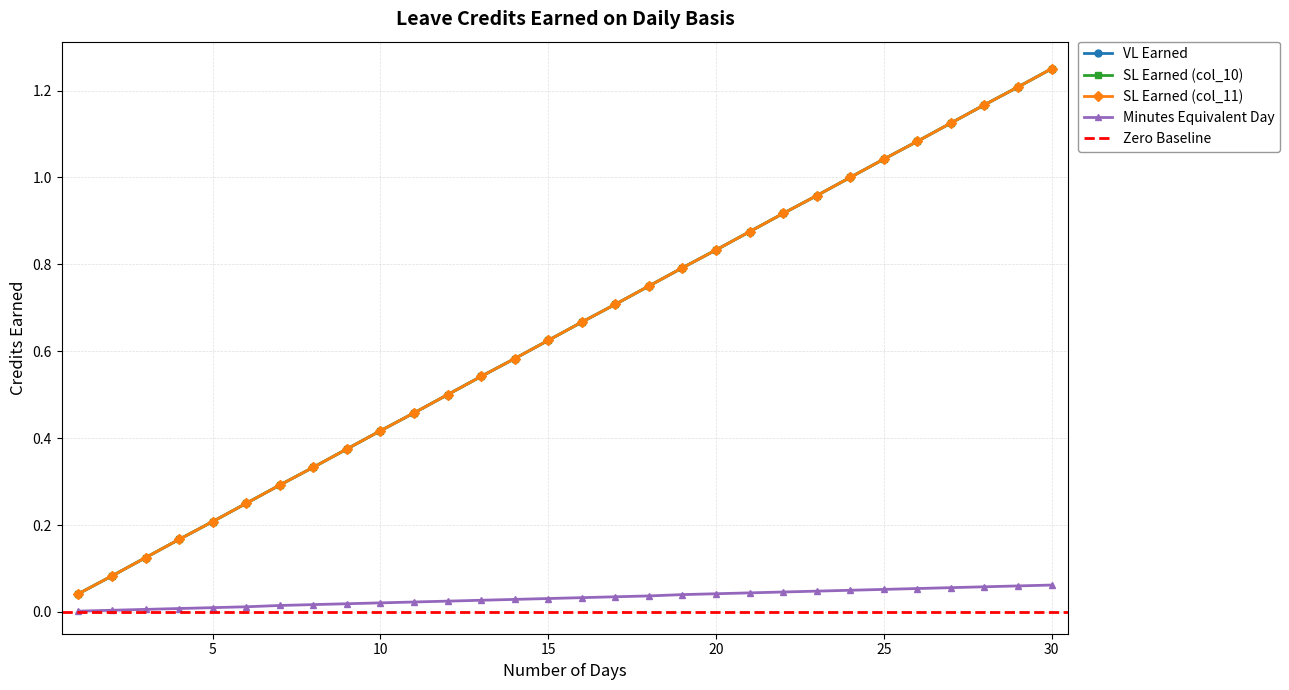

What is the sum of all Minutes Equivalent Day values?

1.0